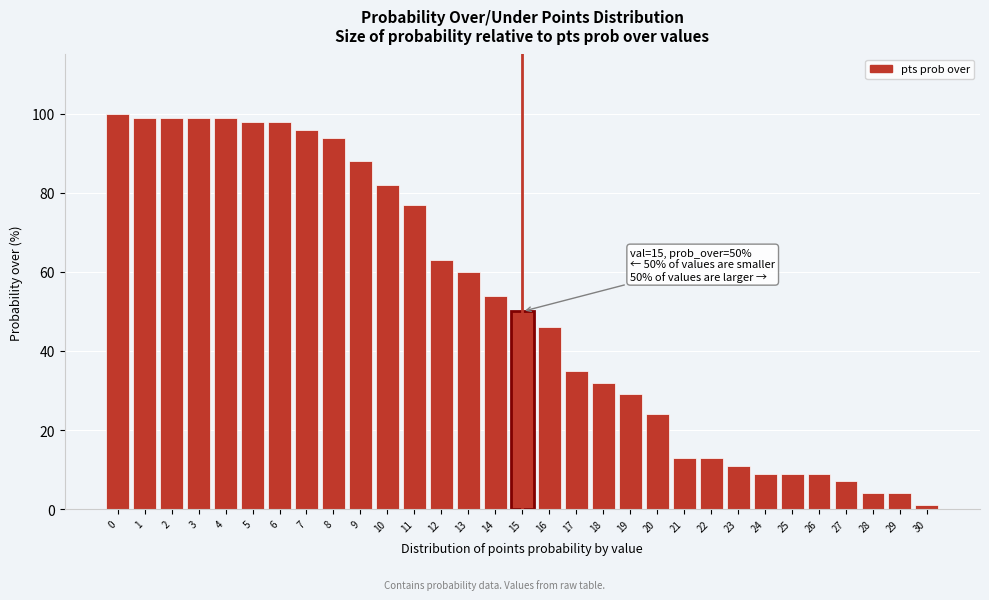

True or false: the data shows 60 at 17.

False